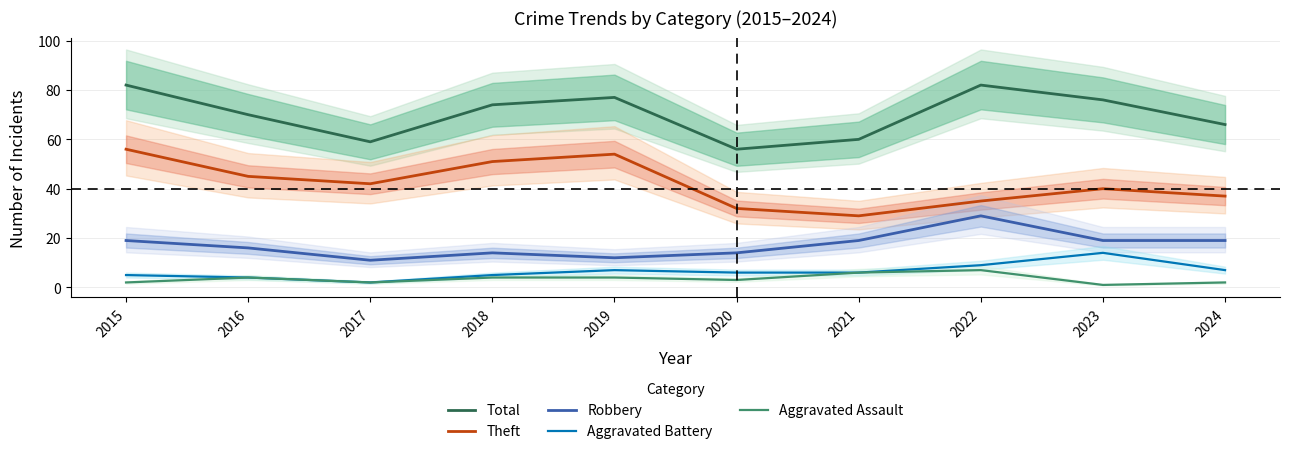

At which category is the sum across all series the highest?

2015